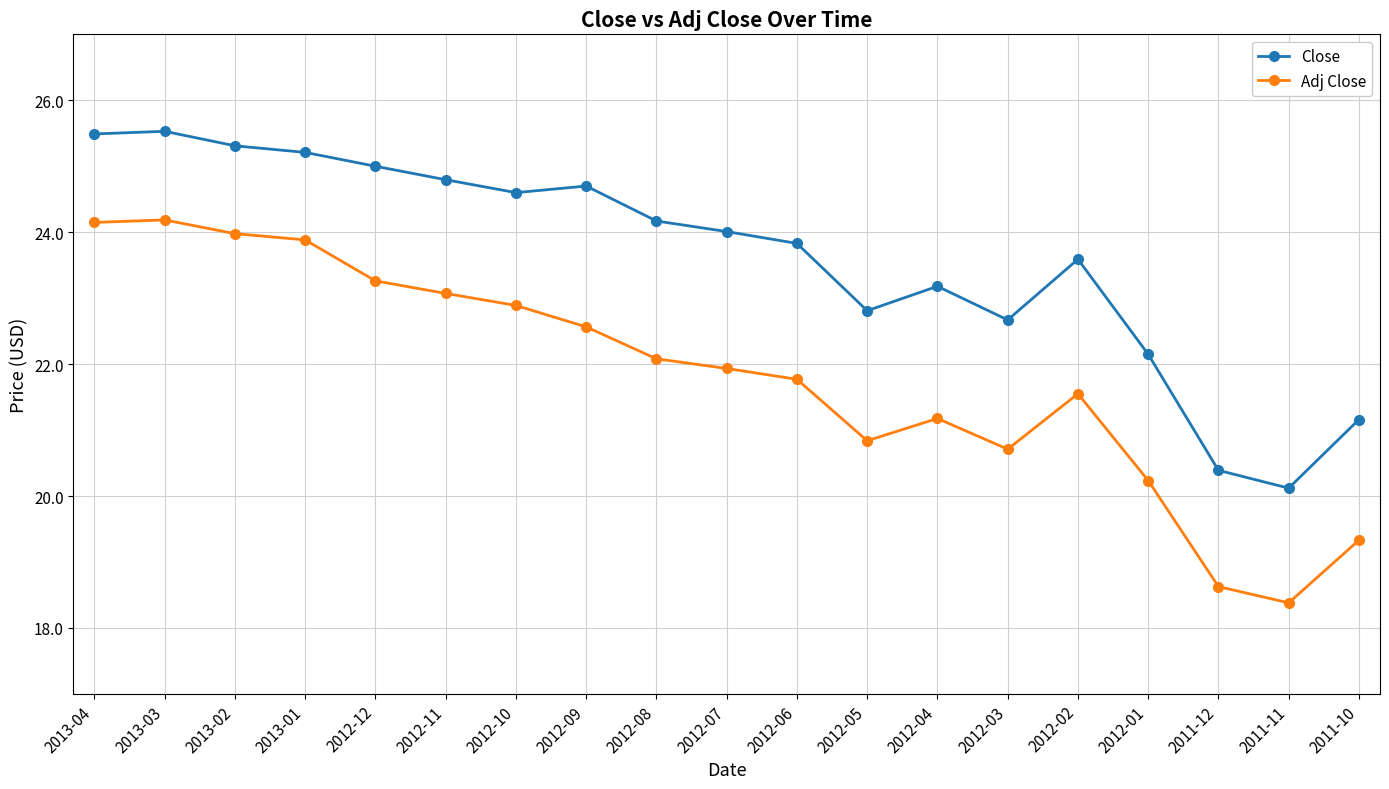

What is the difference between the highest and lowest values at 2012-02?

2.0